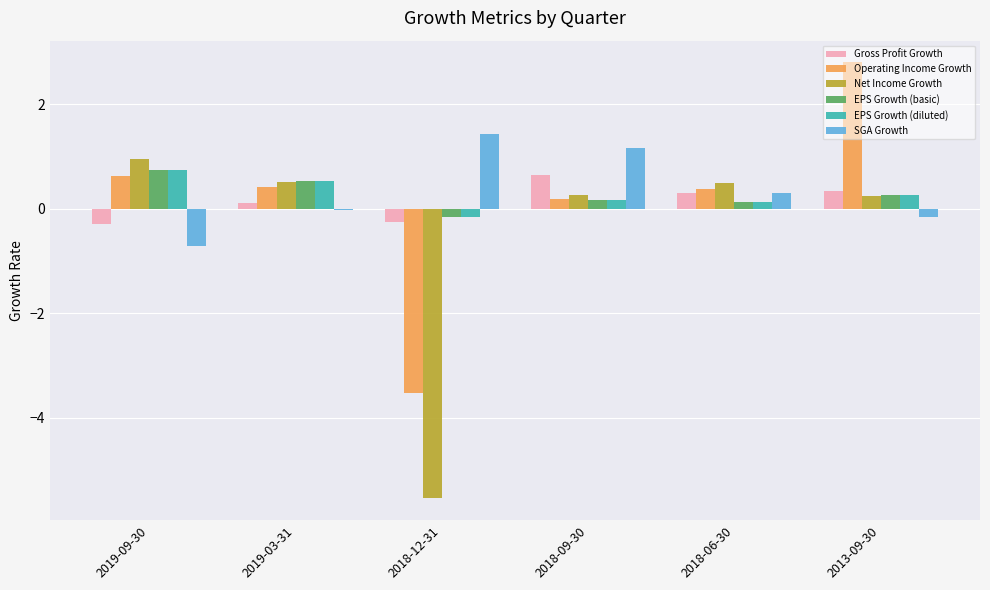

What is the approximate value of Gross Profit Growth at 2018-06-30?

0.3